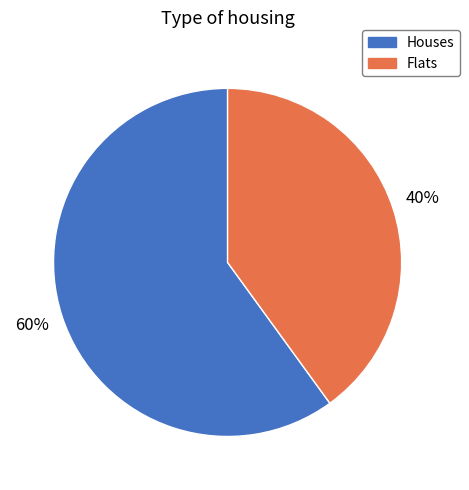

Is it true that Houses is 48% of the pie?

False